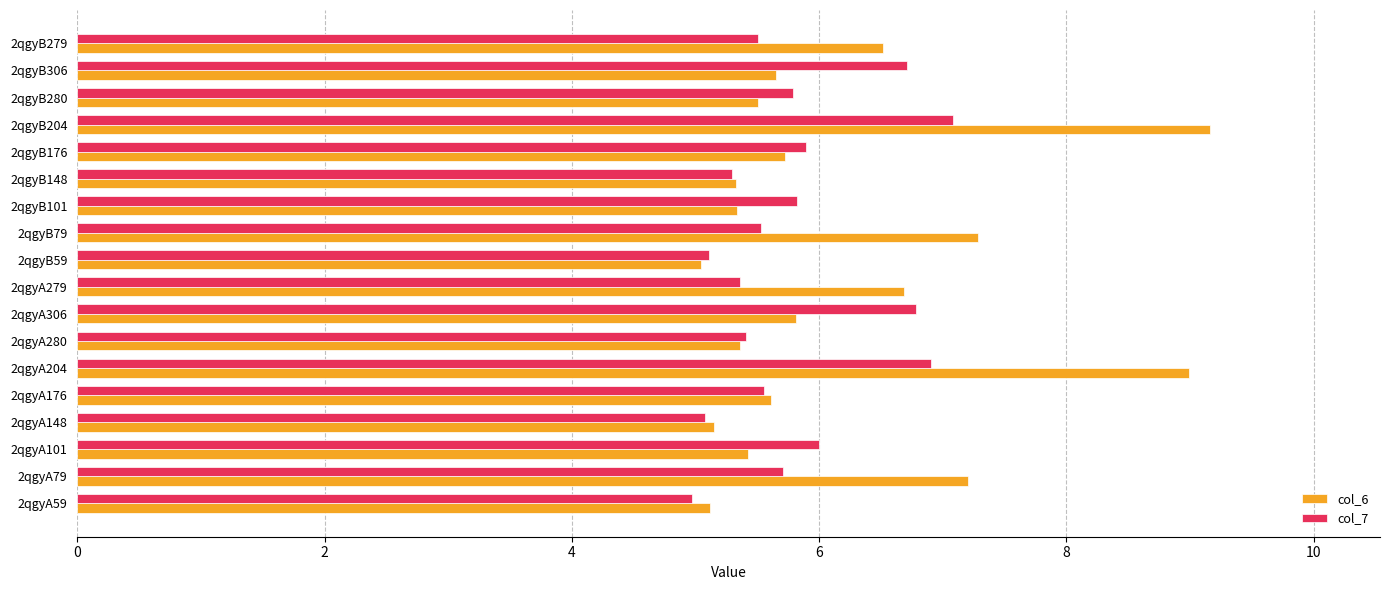

What is the minimum value shown in the chart?

5.0